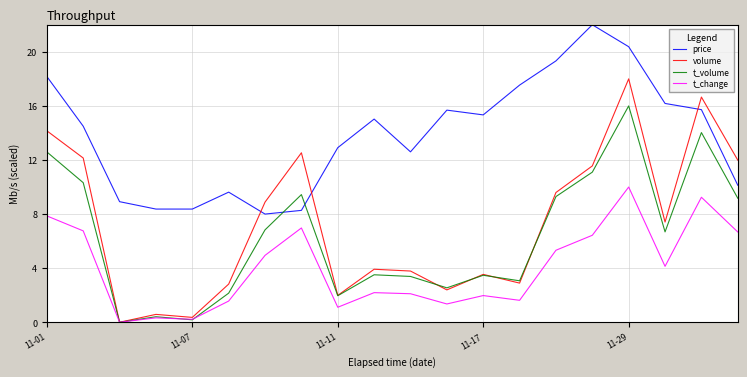

Count the number of categories in the chart.

20